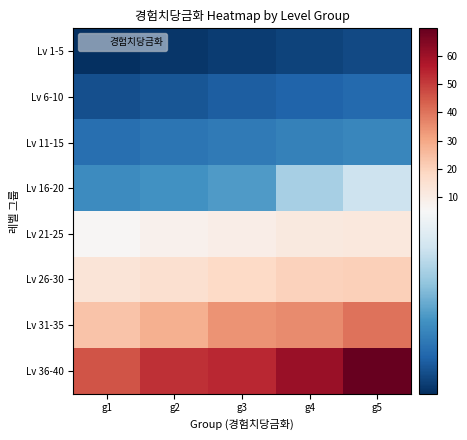

Reading left to right, what are all the values shown in this chart?

Lv 1-5: g1=1.0	g2=1.1	g3=1.2	g4=1.3	g5=1.4
Lv 6-10: g1=1.5	g2=1.6	g3=1.7	g4=1.8	g5=1.9
Lv 11-15: g1=2.0	g2=2.1	g3=2.2	g4=2.3	g5=2.4
Lv 16-20: g1=2.5	g2=2.6	g3=2.8	g4=3.7	g5=4.2
Lv 21-25: g1=5.9	g2=7.9	g3=9.5	g4=11.2	g5=12.0
Lv 26-30: g1=13.4	g2=15.4	g3=17.8	g4=20.1	g5=20.3
Lv 31-35: g1=23.6	g2=27.9	g3=34.3	g4=35.6	g5=40.1
Lv 36-40: g1=45.5	g2=52.1	g3=53.5	g4=60.8	g5=69.7